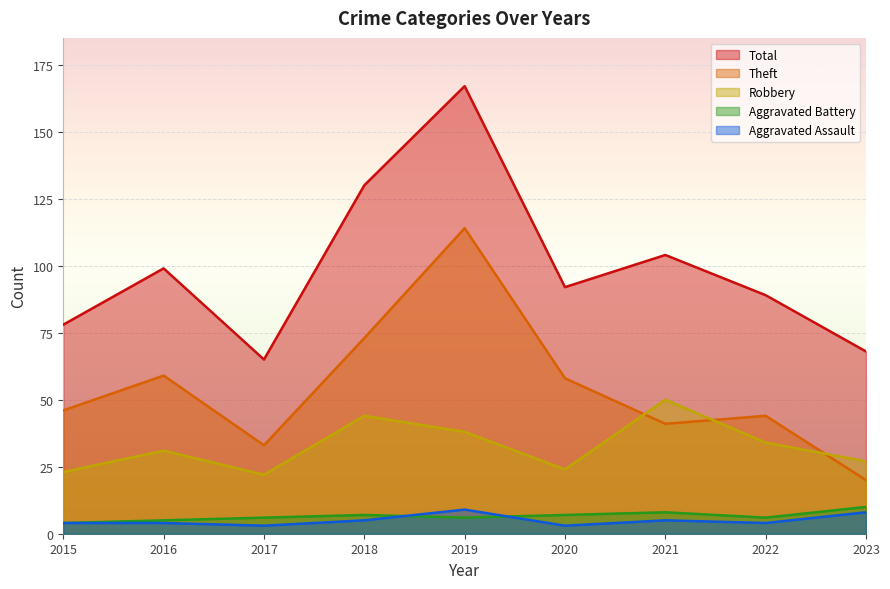

How many interior local valleys does the Total series have?

2